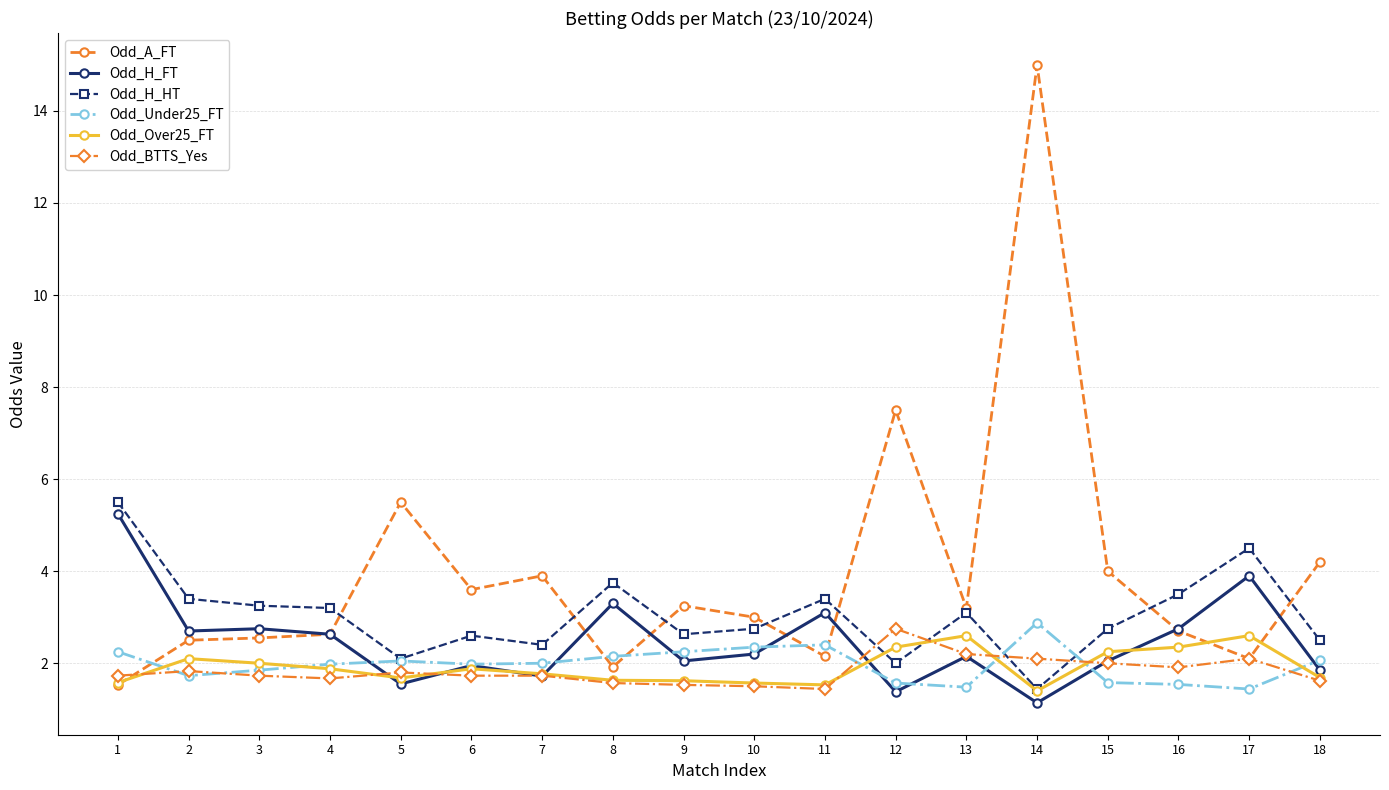

How many data points does each series have?

18